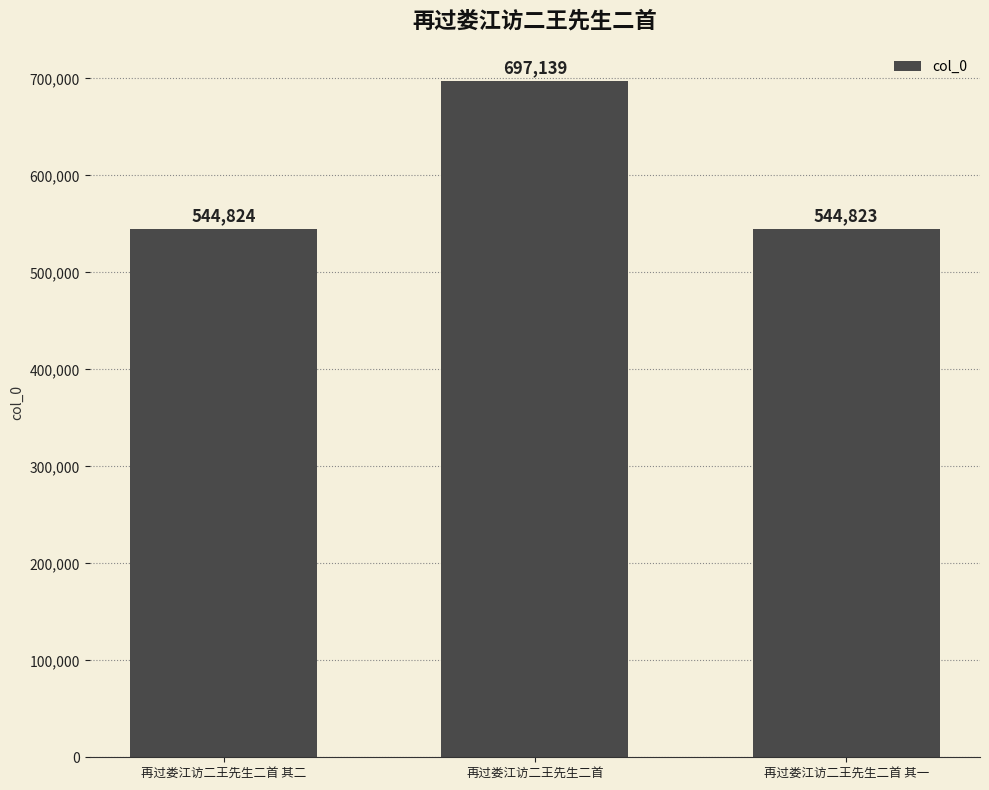

Rank the categories by value from lowest to highest.

再过娄江访二王先生二首 其一, 再过娄江访二王先生二首 其二, 再过娄江访二王先生二首